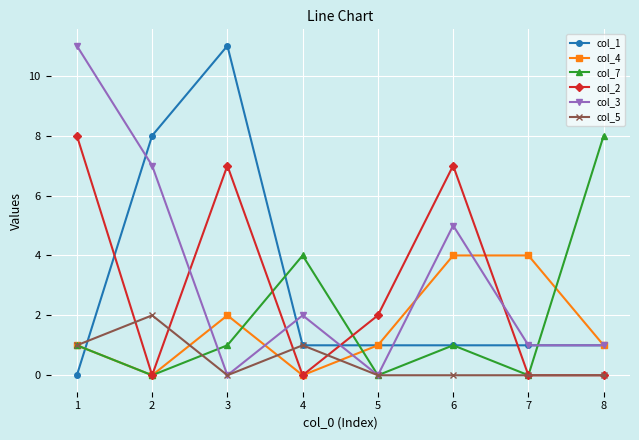

Which category has the lowest value in the col_1 series?

1